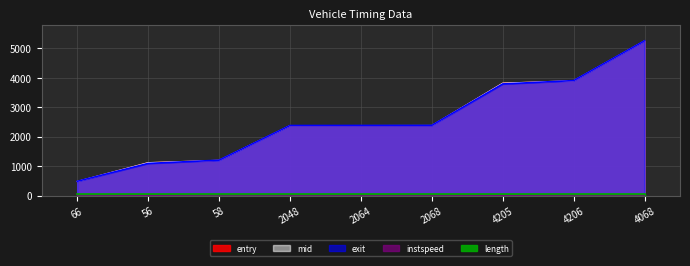

Which label corresponds to the largest value in the chart?

4068